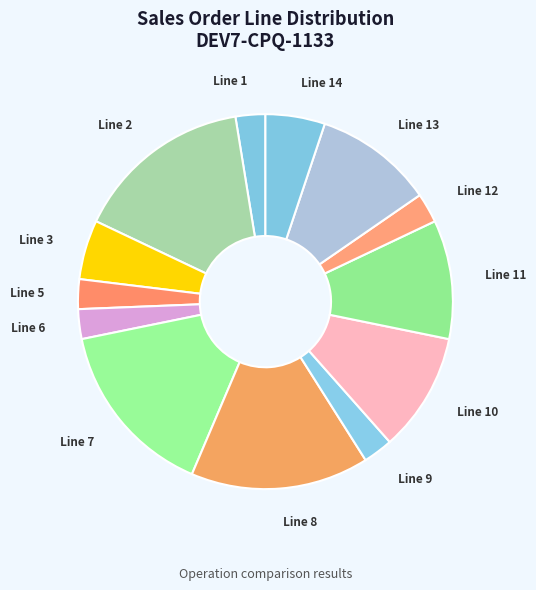

Does Line 13 represent more than half of the total?

No